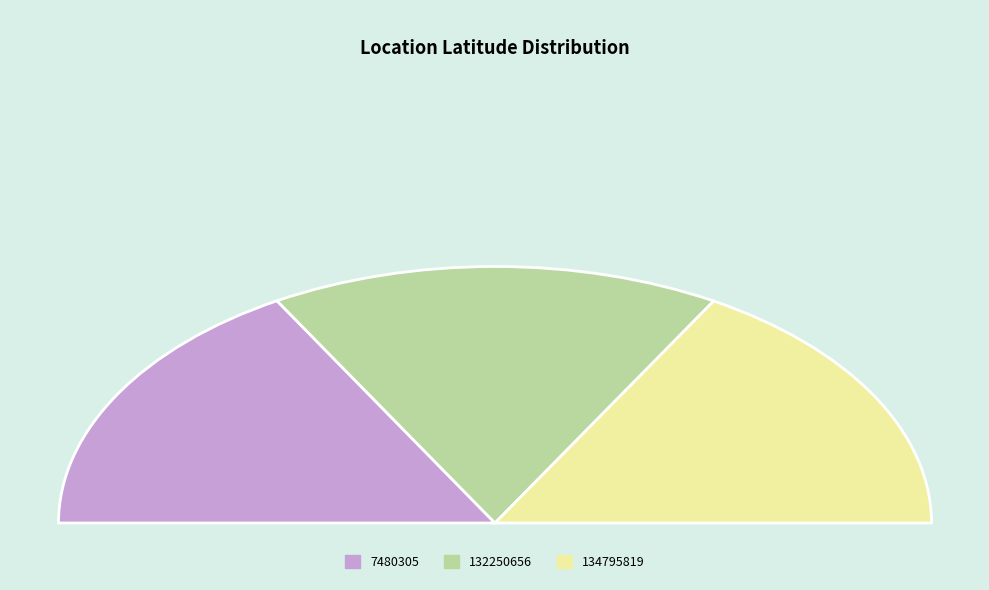

To the nearest percent, what is the average slice percentage?

33%